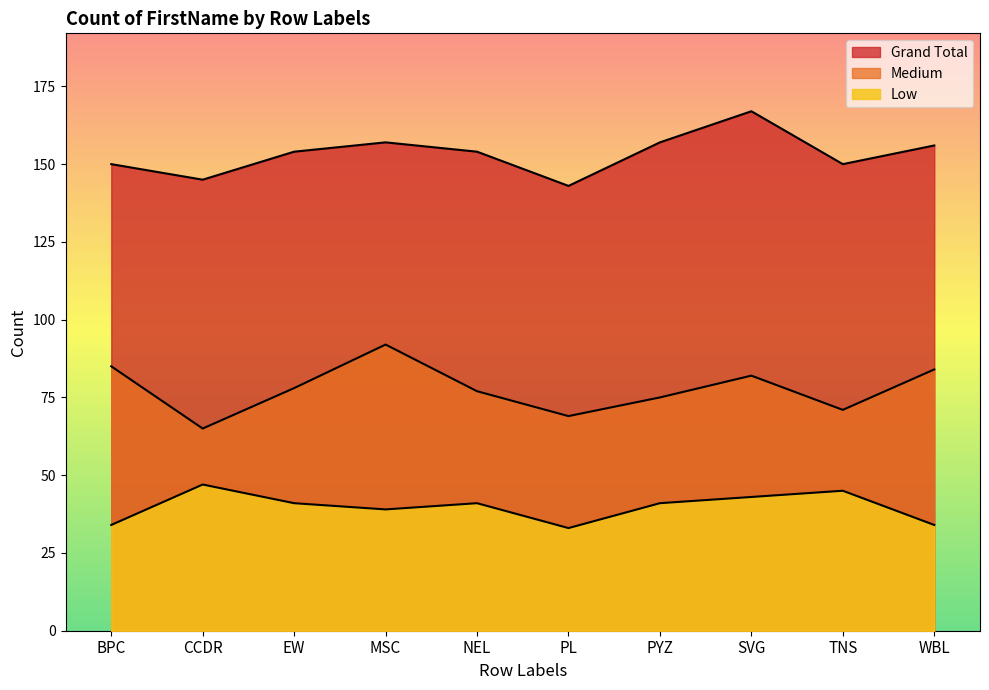

How many data points in Grand Total are above 154?

4